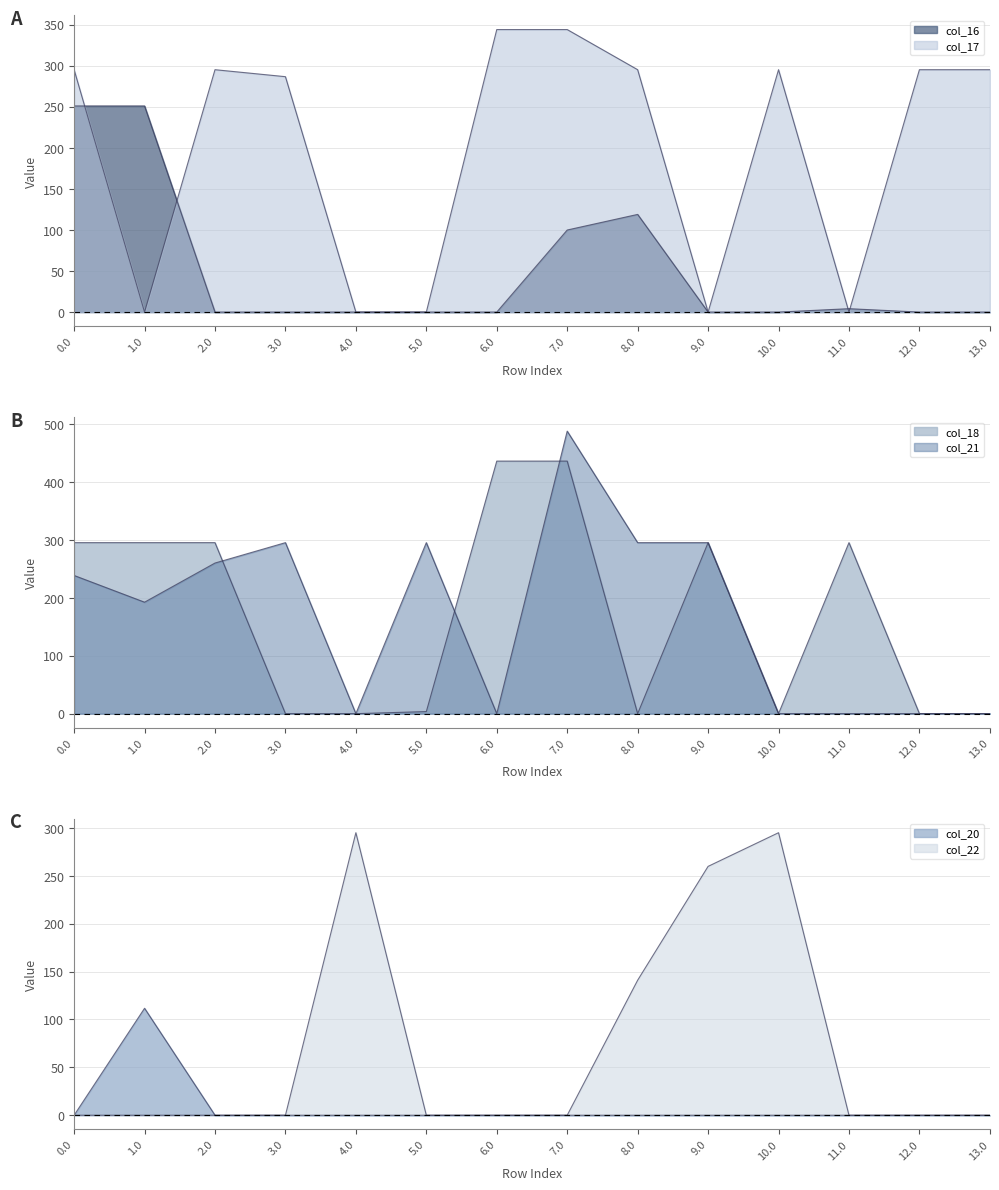

What is the label of the 2nd point from the left?

1.0